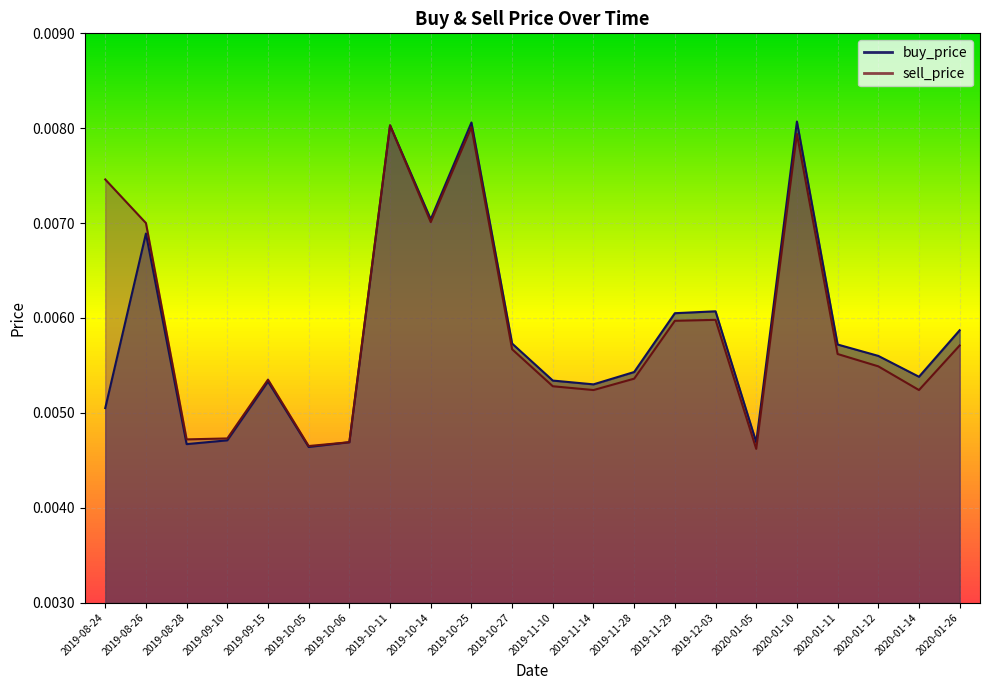

What are all the series names shown in the legend?

buy_price, sell_price